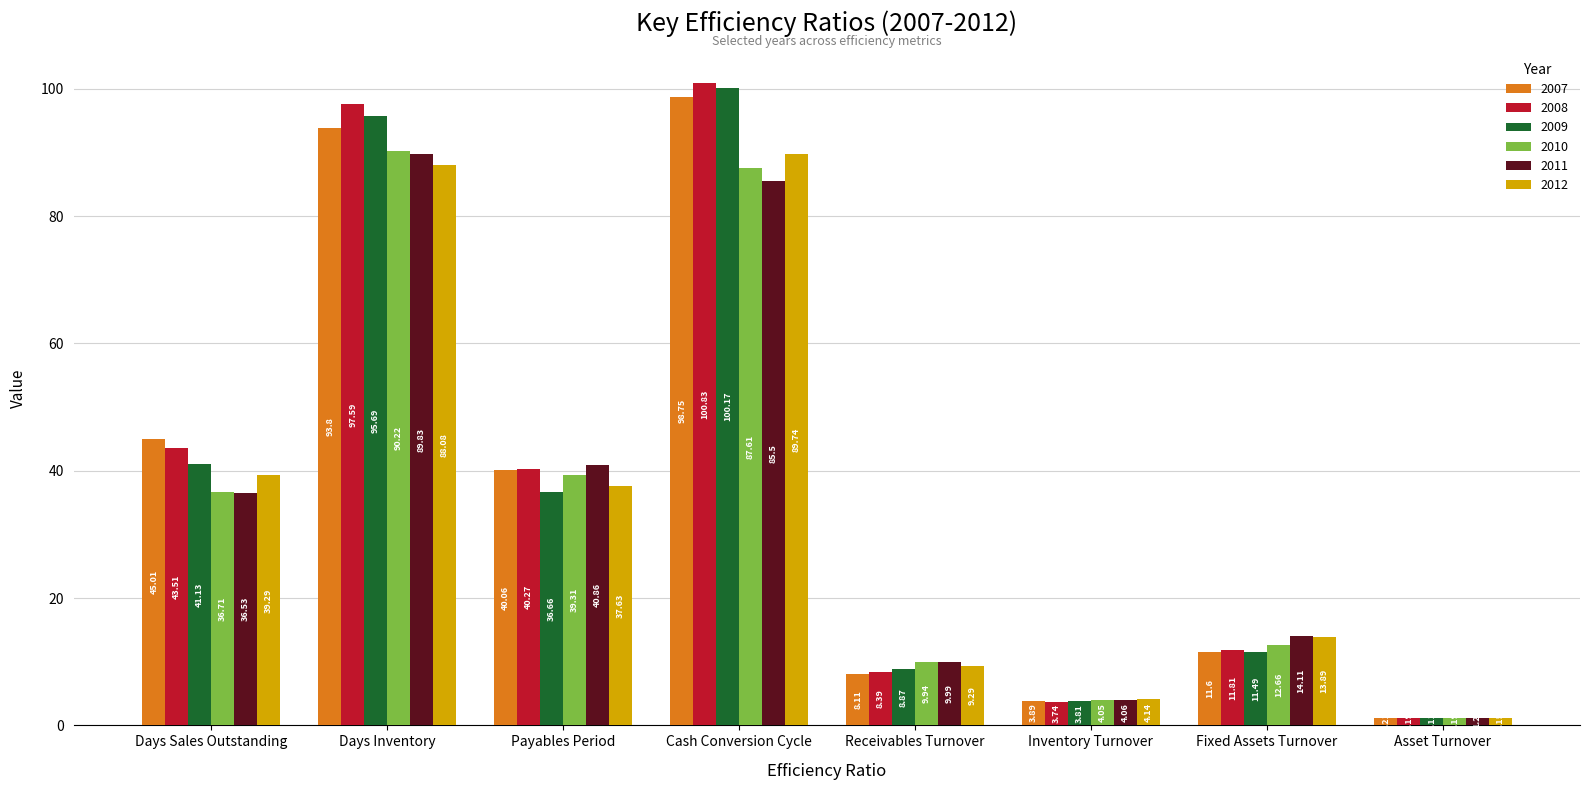

What are all the series names shown in the legend?

2007, 2008, 2009, 2010, 2011, 2012